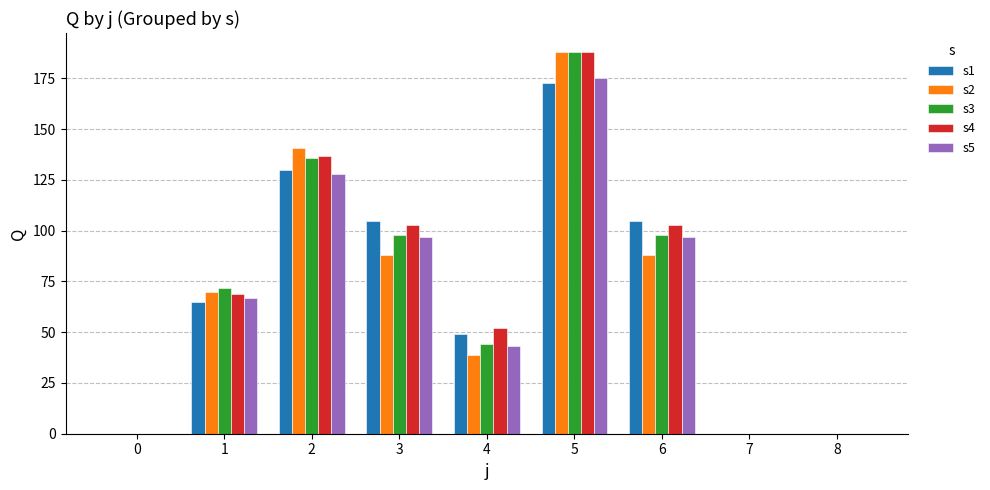

True or false: s3 has a value of 133 at 3.

False